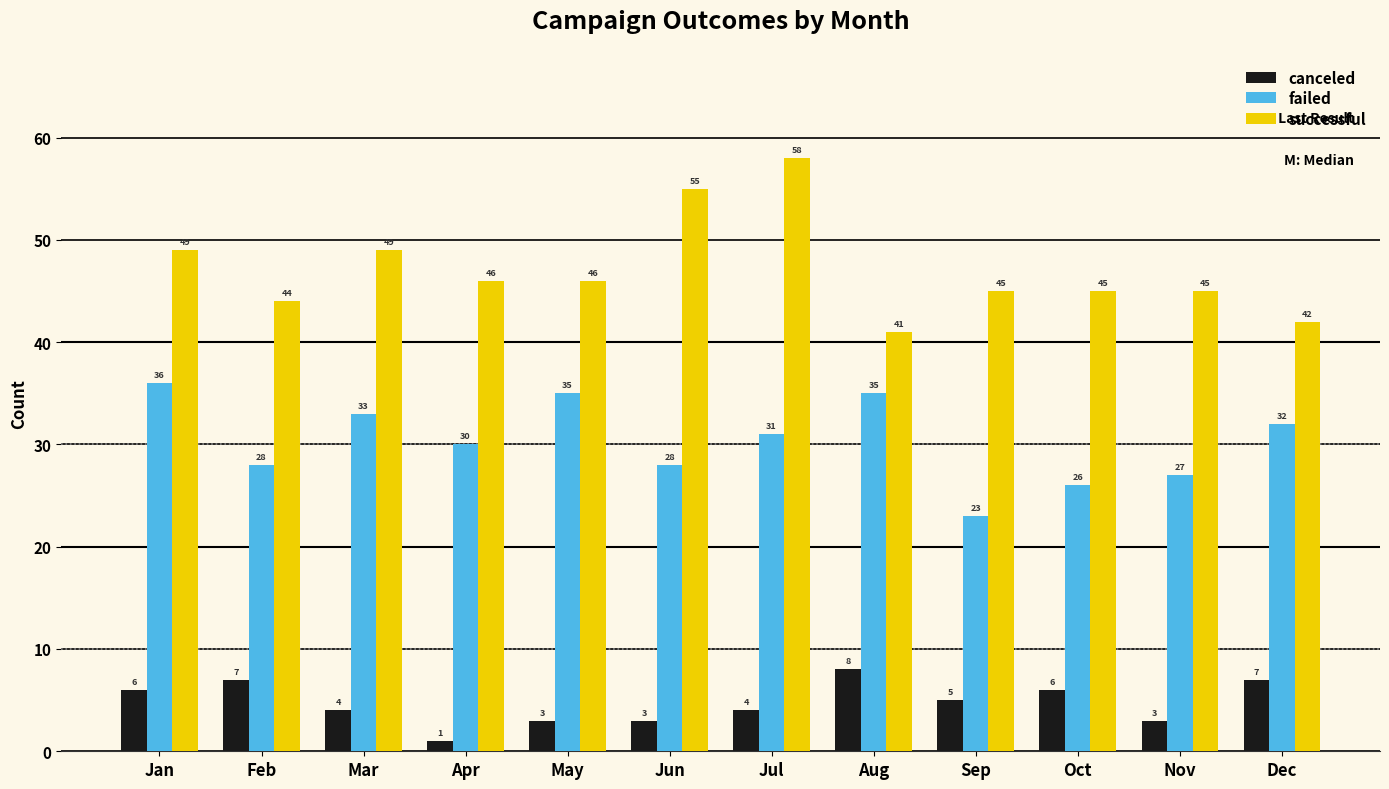

Reading left to right, transcribe all the data shown in this chart.

canceled: Jan=6	Feb=7	Mar=4	Apr=1	May=3	Jun=3	Jul=4	Aug=8	Sep=5	Oct=6	Nov=3	Dec=7
failed: Jan=36	Feb=28	Mar=33	Apr=30	May=35	Jun=28	Jul=31	Aug=35	Sep=23	Oct=26	Nov=27	Dec=32
successful: Jan=49	Feb=44	Mar=49	Apr=46	May=46	Jun=55	Jul=58	Aug=41	Sep=45	Oct=45	Nov=45	Dec=42